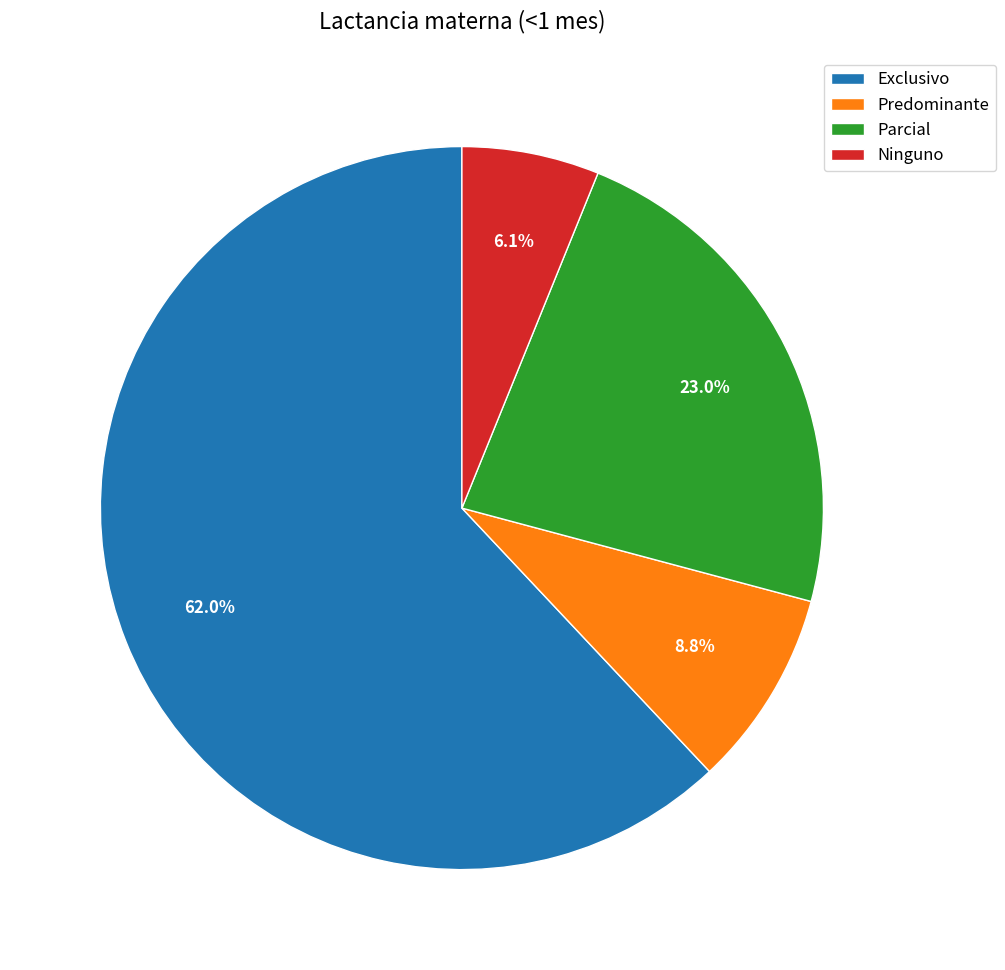

Does Exclusivo represent more than half of the total?

Yes